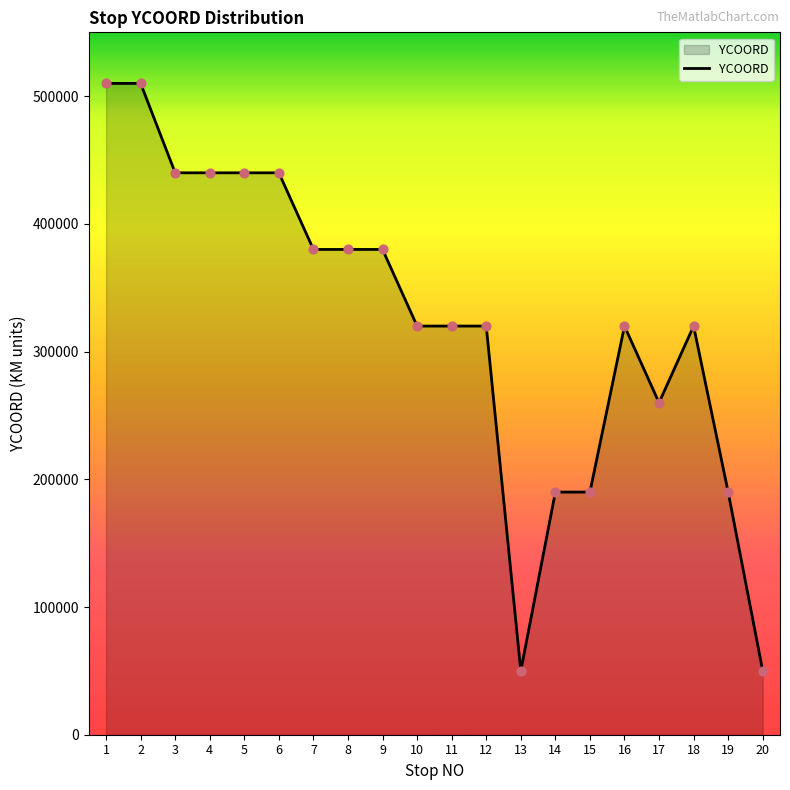

Which has a higher value, 3 or 20?

3